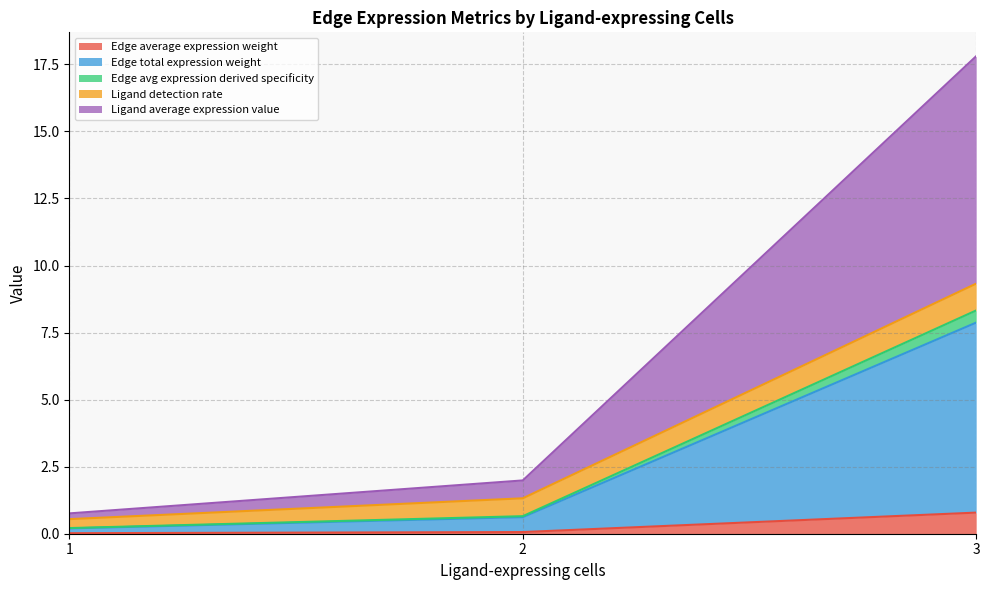

The value of Edge average expression weight at 3 is 0.8. True or false?

True